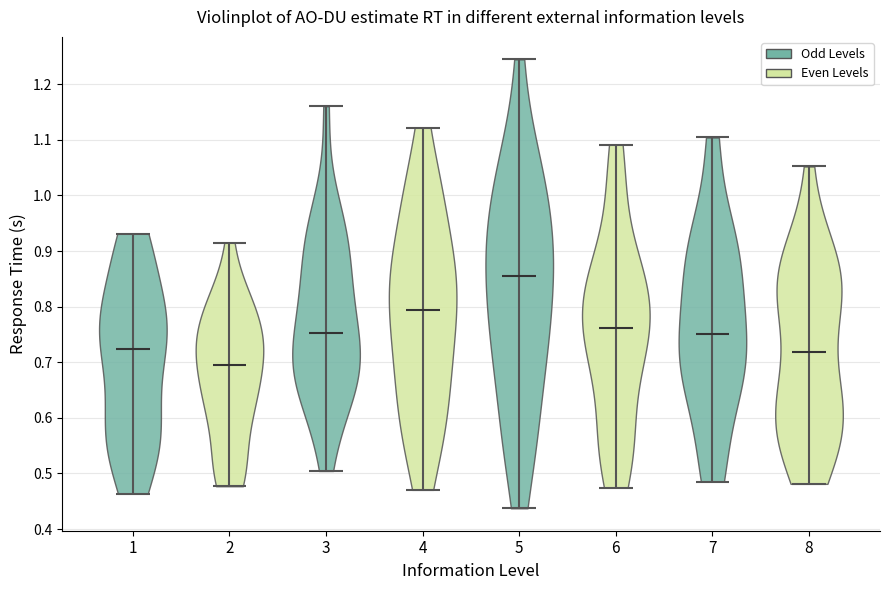

What is the highest point the violin at x = 5 reaches on the y-axis? The values are not printed on the chart, so give them approximately, as read against the axis.

1.24